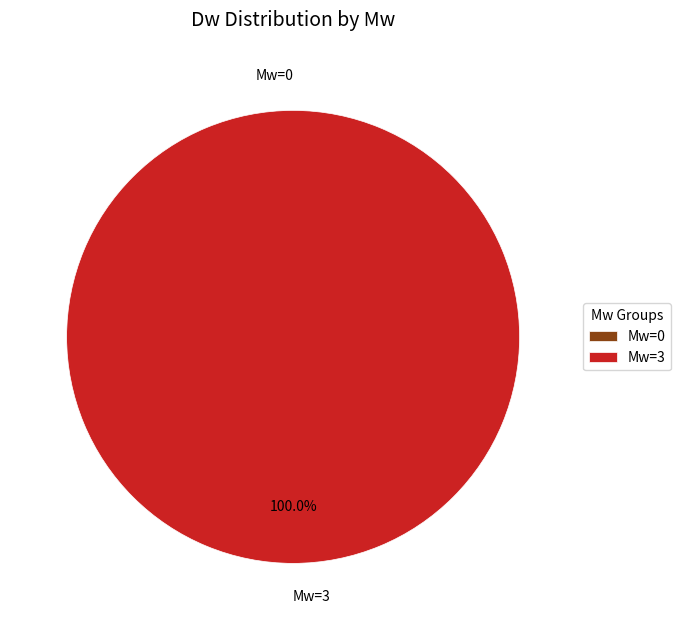

Which category has the biggest portion of the pie?

Mw=3